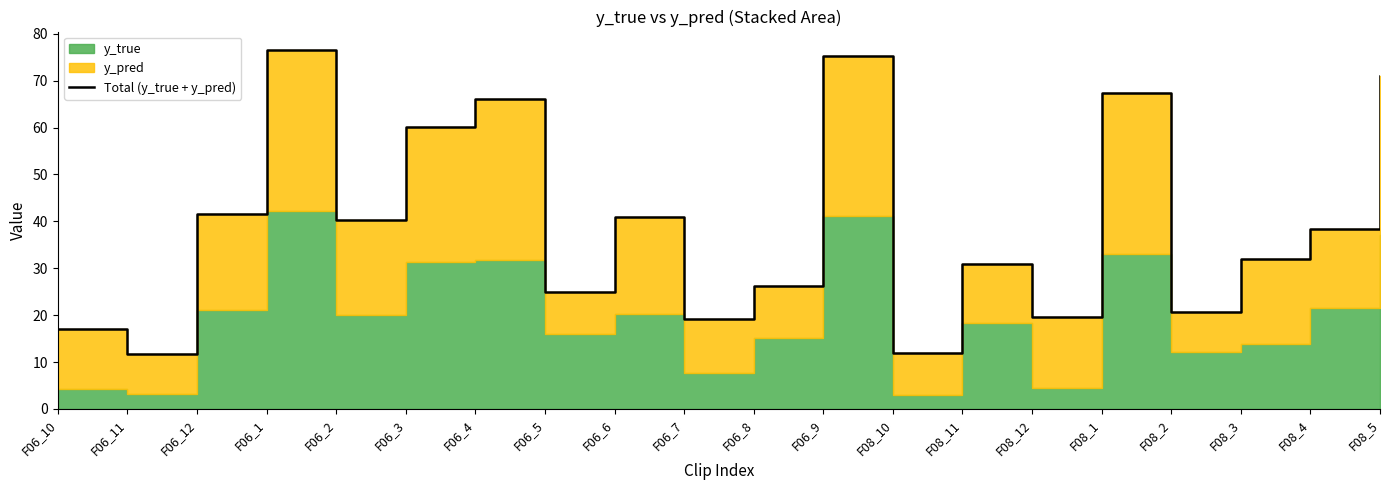

Is it true that the value at F06_5 is 11.2?

False